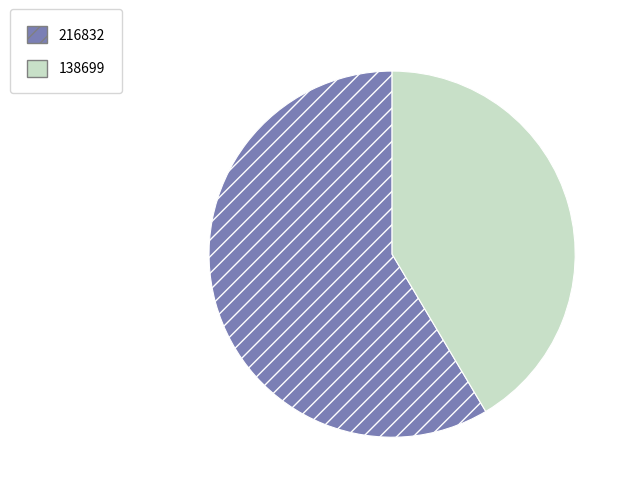

Count the number of slices in the pie.

2